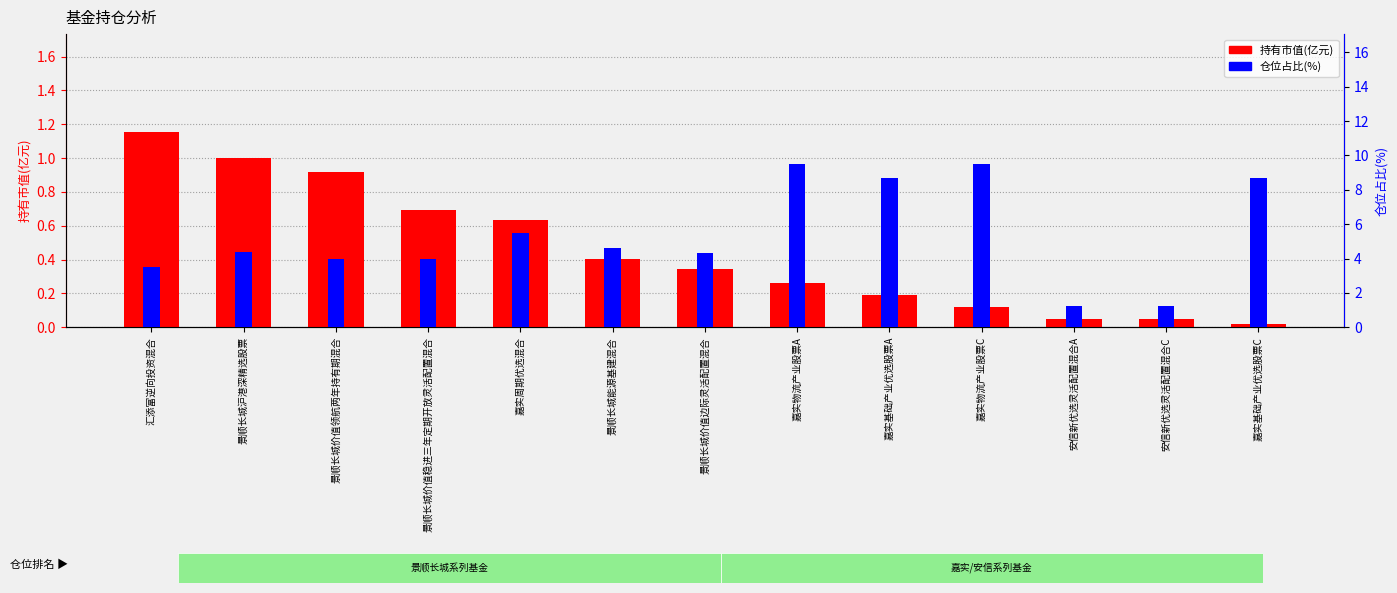

What is the highest value of the 仓位占比(%) series?

9.5